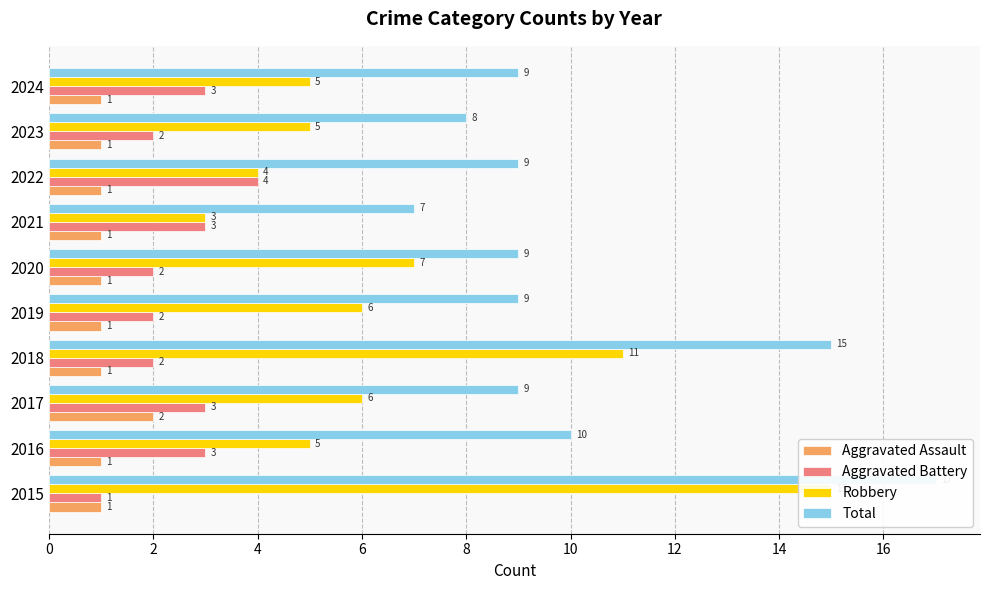

What is the smallest value displayed?

1